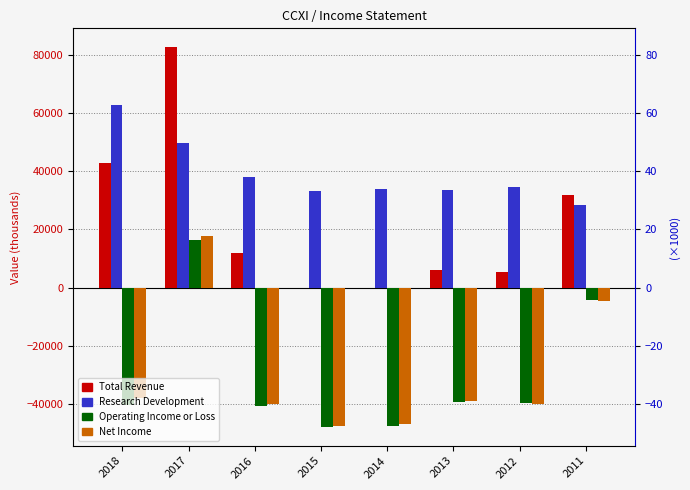

Which series has the largest range (max minus min)?

Total Revenue